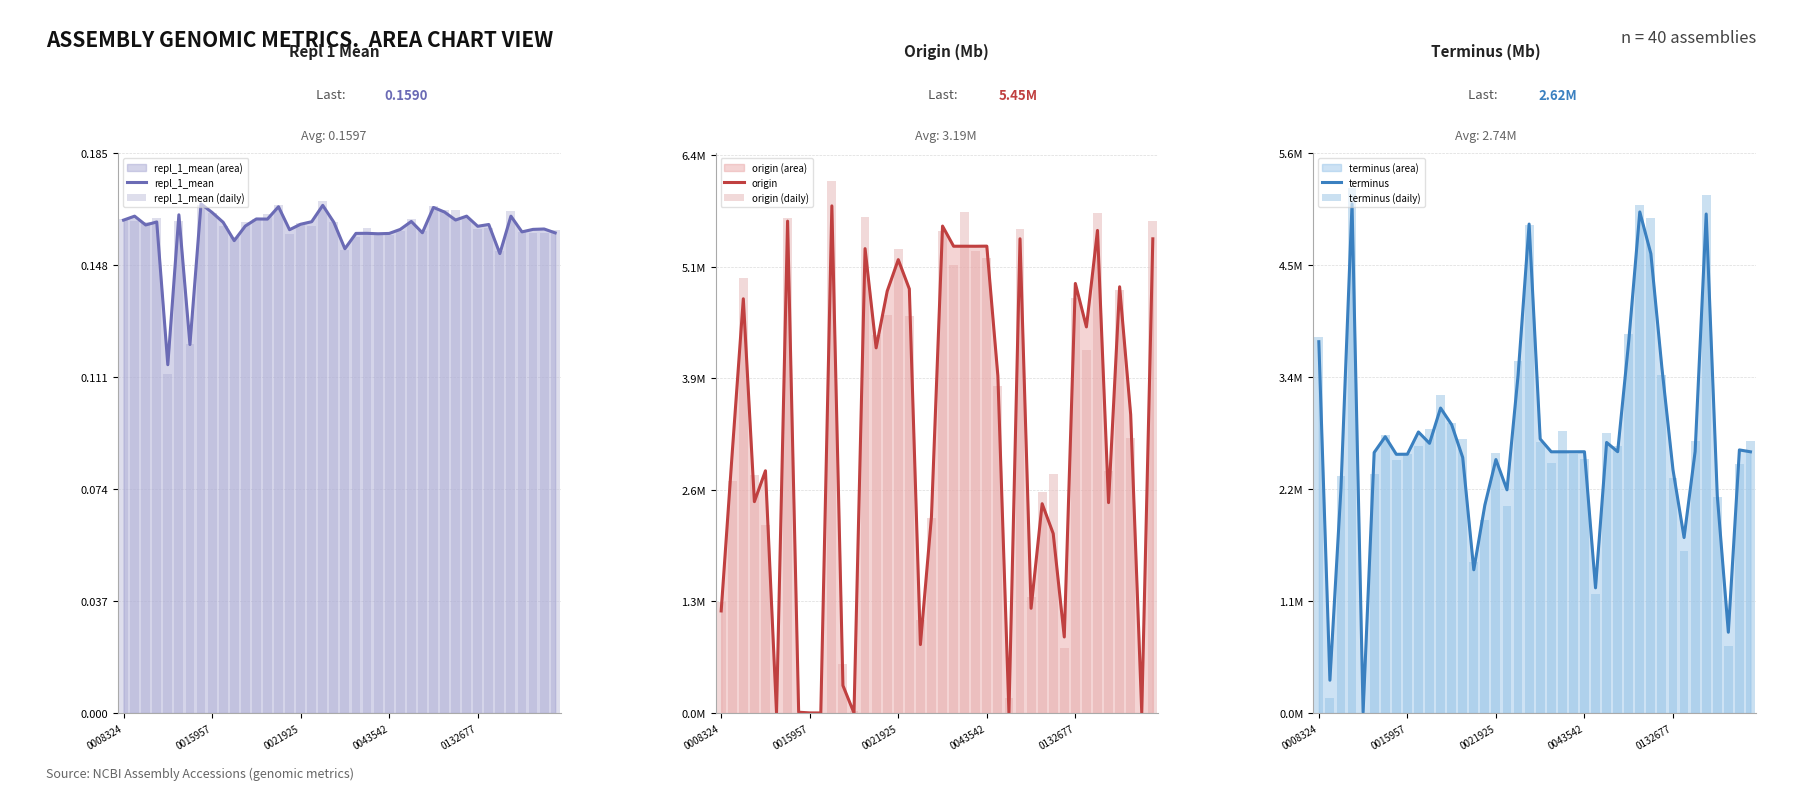

Reading left to right, transcribe all the data shown in this chart.

repl_1_mean: 0.2	0.2	0.2	0.2	0.1	0.2	0.1	0.2	0.2	0.2	0.2	0.2	0.2	0.2	0.2	0.2	0.2	0.2	0.2	0.2	0.2	0.2	0.2	0.2	0.2	0.2	0.2	0.2	0.2	0.2	0.2	0.2	0.2	0.2	0.2	0.2	0.2	0.2	0.2	0.2
repl_1_mean (daily): 0.2	0.2	0.2	0.2	0.1	0.2	0.1	0.2	0.2	0.2	0.2	0.2	0.2	0.2	0.2	0.2	0.2	0.2	0.2	0.2	0.2	0.2	0.2	0.2	0.2	0.2	0.2	0.2	0.2	0.2	0.2	0.2	0.2	0.2	0.2	0.2	0.2	0.2	0.2	0.2
origin: 1.2	3.0	4.8	2.4	2.8	0.0	5.7	0.0	0.0	0.0	5.8	0.3	0.0	5.3	4.2	4.9	5.2	4.9	0.8	2.3	5.6	5.4	5.4	5.4	5.4	3.9	0.0	5.5	1.2	2.4	2.1	0.9	4.9	4.4	5.6	2.4	4.9	3.4	0.0	5.5
origin (daily): 1.3	2.7	5.0	2.7	2.2	-0.4	5.7	-0.1	-0.0	-0.3	6.1	0.6	0.0	5.7	4.3	4.6	5.3	4.6	1.1	2.2	5.5	5.2	5.8	5.3	5.2	3.8	0.2	5.6	1.3	2.5	2.7	0.7	4.8	4.2	5.7	2.8	4.9	3.2	-0.3	5.7
terminus: 3.7	0.3	2.3	5.1	0.0	2.6	2.8	2.6	2.6	2.8	2.7	3.1	2.9	2.6	1.4	2.1	2.5	2.2	3.4	4.9	2.8	2.6	2.6	2.6	2.6	1.3	2.7	2.6	3.7	5.0	4.6	3.5	2.4	1.8	2.6	5.0	2.2	0.8	2.6	2.6
terminus (daily): 3.8	0.2	2.4	5.3	-0.3	2.4	2.8	2.5	2.6	2.7	2.9	3.2	2.9	2.8	1.5	1.9	2.6	2.1	3.5	4.9	2.7	2.5	2.8	2.6	2.5	1.2	2.8	2.7	3.8	5.1	5.0	3.4	2.4	1.6	2.7	5.2	2.2	0.7	2.5	2.7